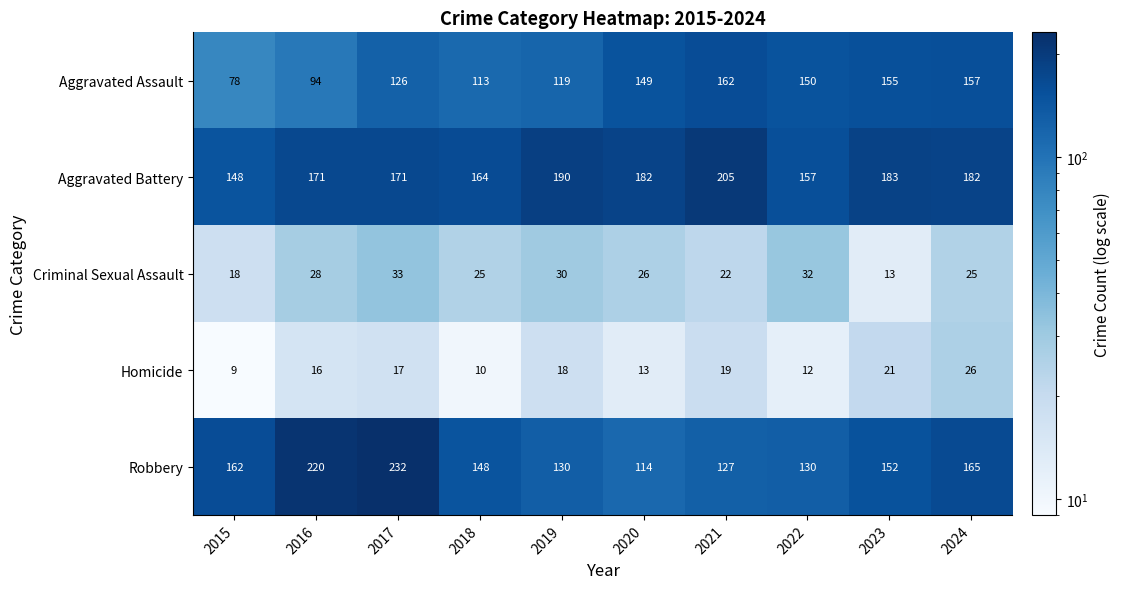

Rank the series by their maximum value, from lowest to highest.

Homicide, Criminal Sexual Assault, Aggravated Assault, Aggravated Battery, Robbery